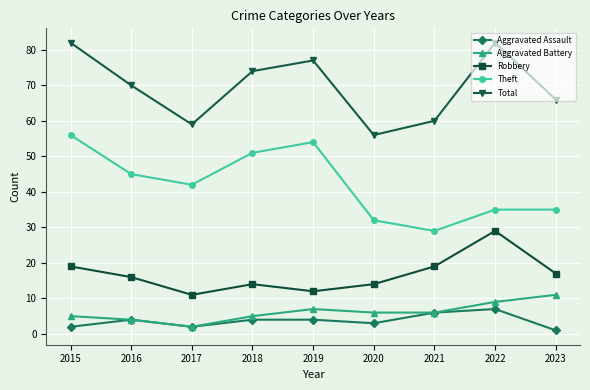

Rank the series at 2018 from highest to lowest value.

Total, Theft, Robbery, Aggravated Battery, Aggravated Assault